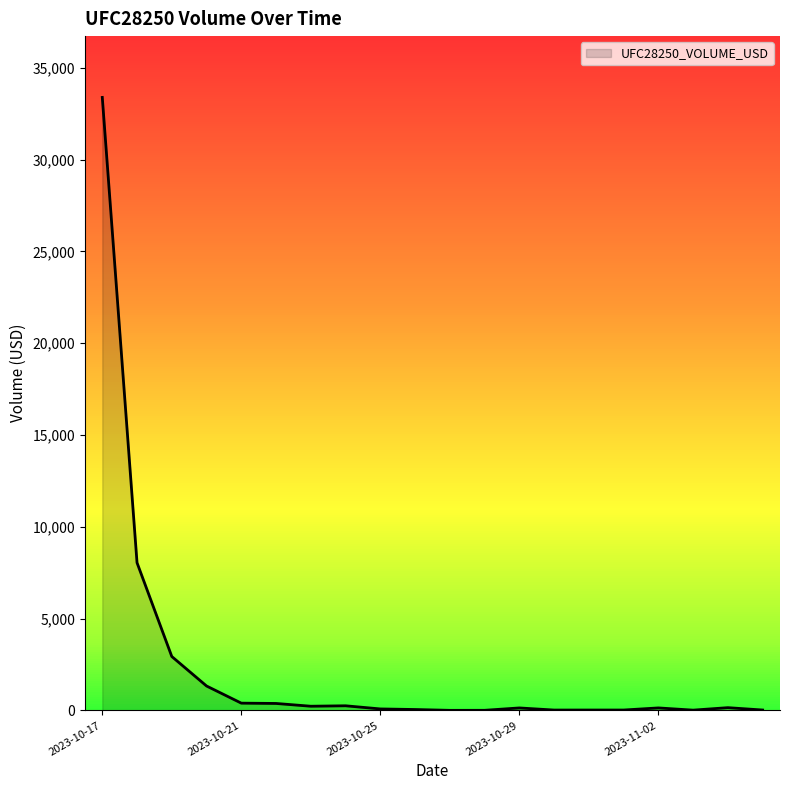

Reading left to right, extract all data points from this chart.

33388	8044	2937	1331	397	380	229	253	82	50	5	7	136	21	22	22	137	16	151	23